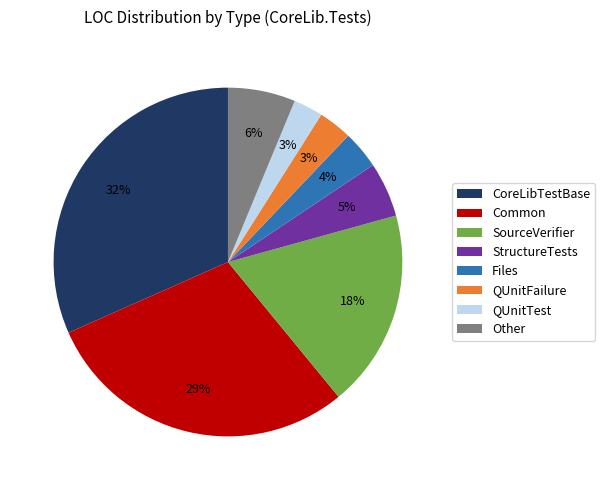

Which slice is the largest?

CoreLibTestBase